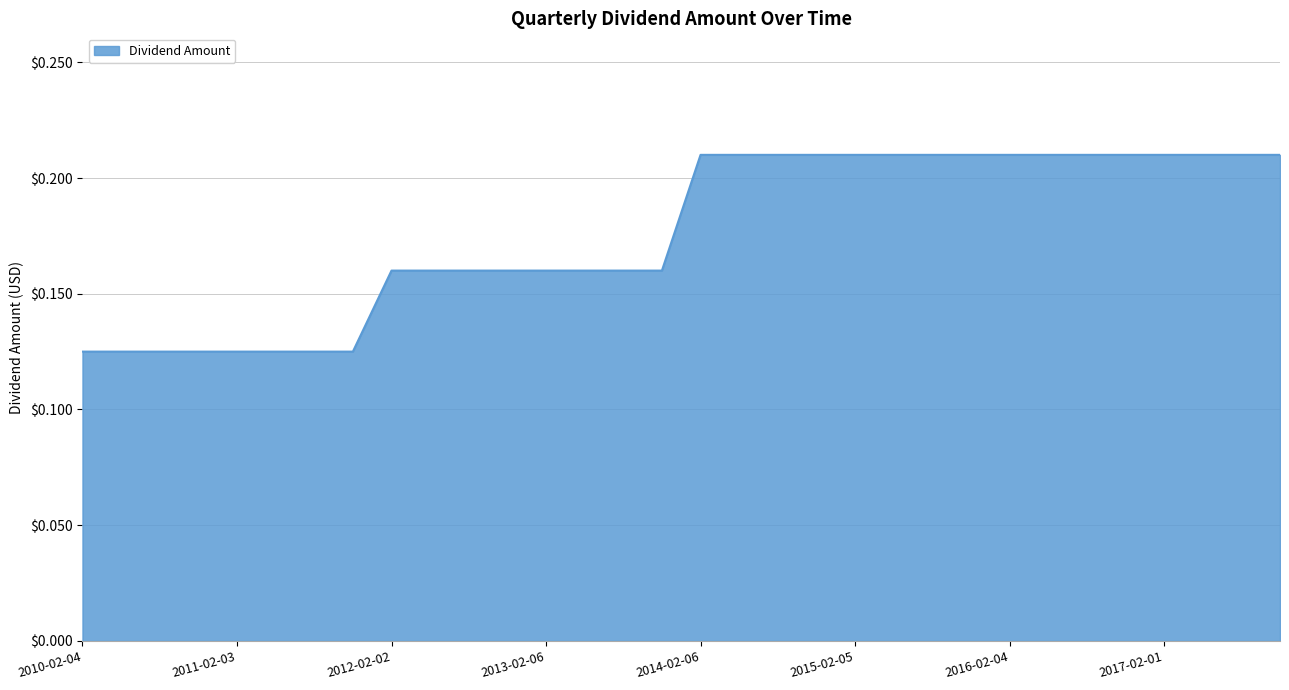

How many lines are shown in the chart?

1